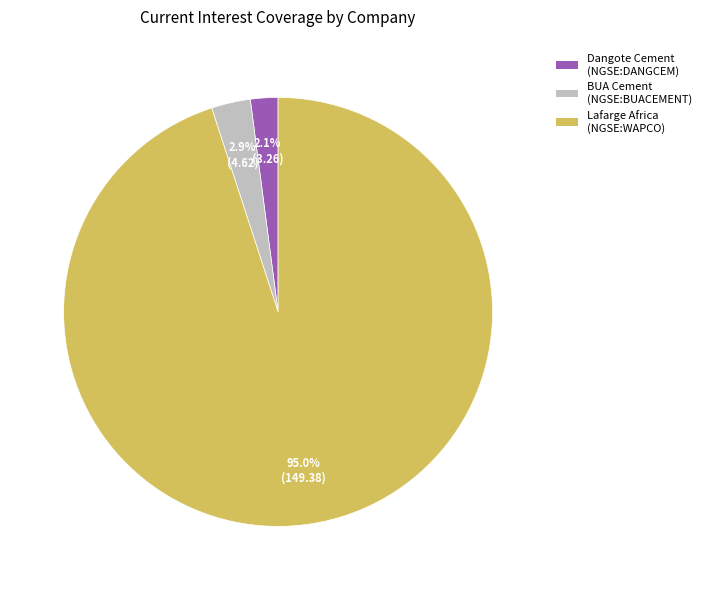

Does any single category account for the majority?

Yes